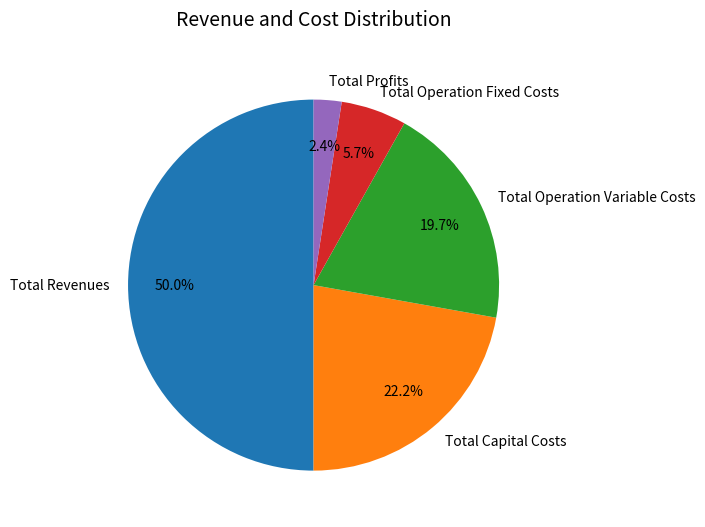

True or false: Total Profits accounts for 2% of the total.

True